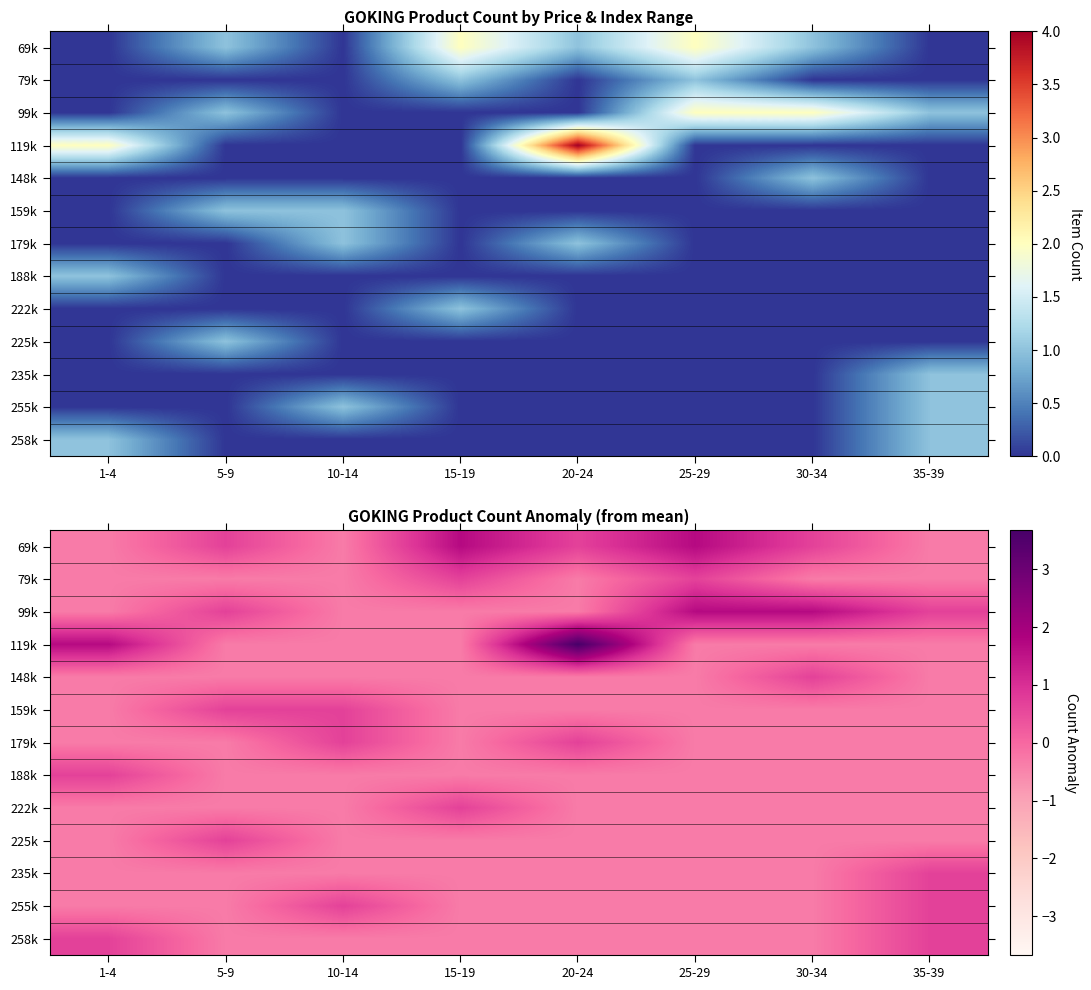

At which label does 225k first exceed 0?

5-9